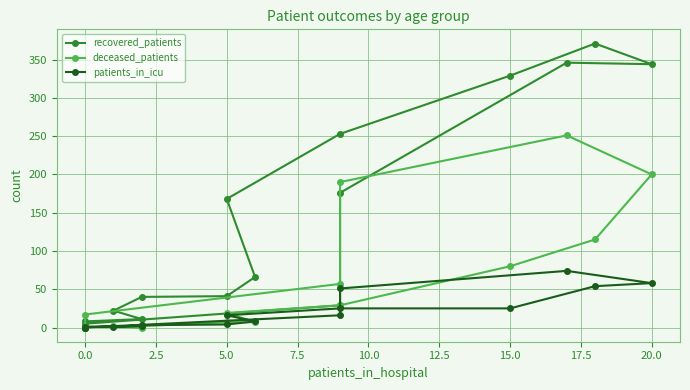

Which series has the widest spread of values?

recovered_patients